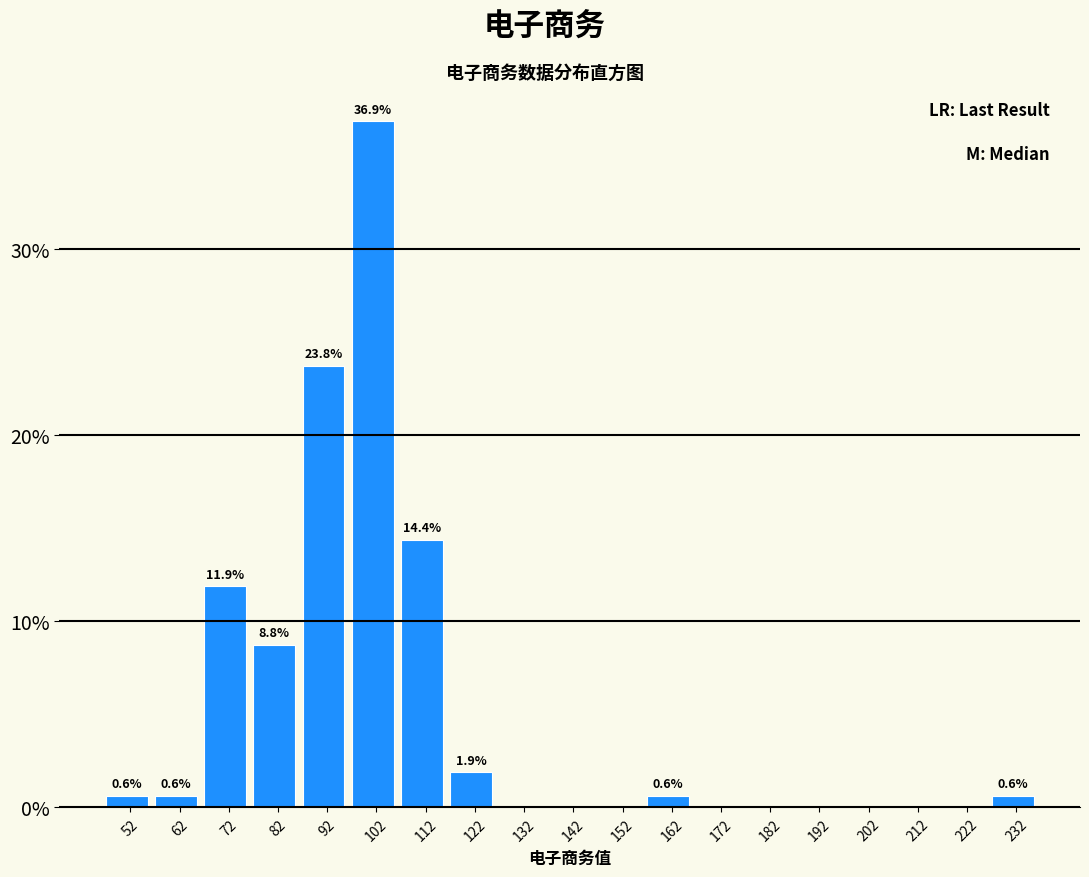

Reading left to right, what are all the values shown in this chart?

52=0.6	62=0.6	72=11.9	82=8.8	92=23.8	102=36.9	112=14.4	122=1.9	132=0.0	142=0.0	152=0.0	162=0.6	172=0.0	182=0.0	192=0.0	202=0.0	212=0.0	222=0.0	232=0.6